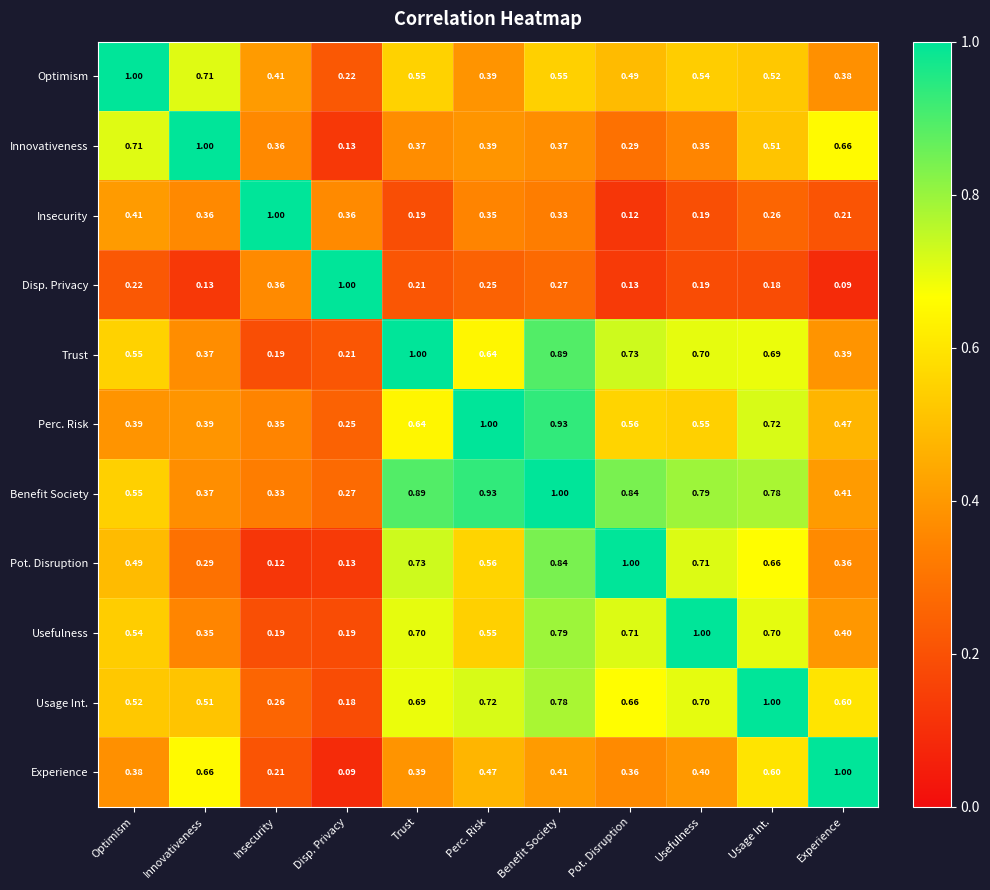

Which category has the highest value in the Optimism series?

Optimism